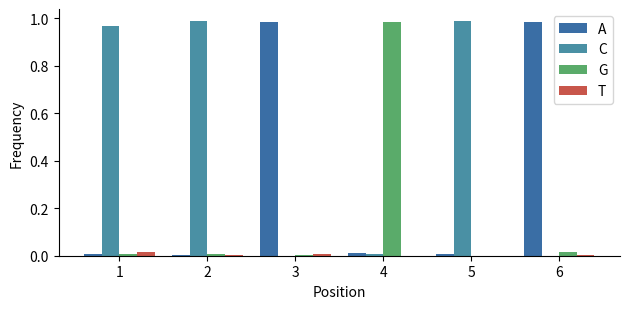

At which category is the sum across all series the highest?

2